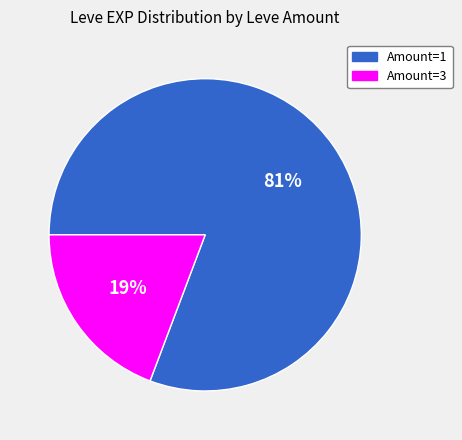

To the nearest percent, what is the average slice percentage?

50%